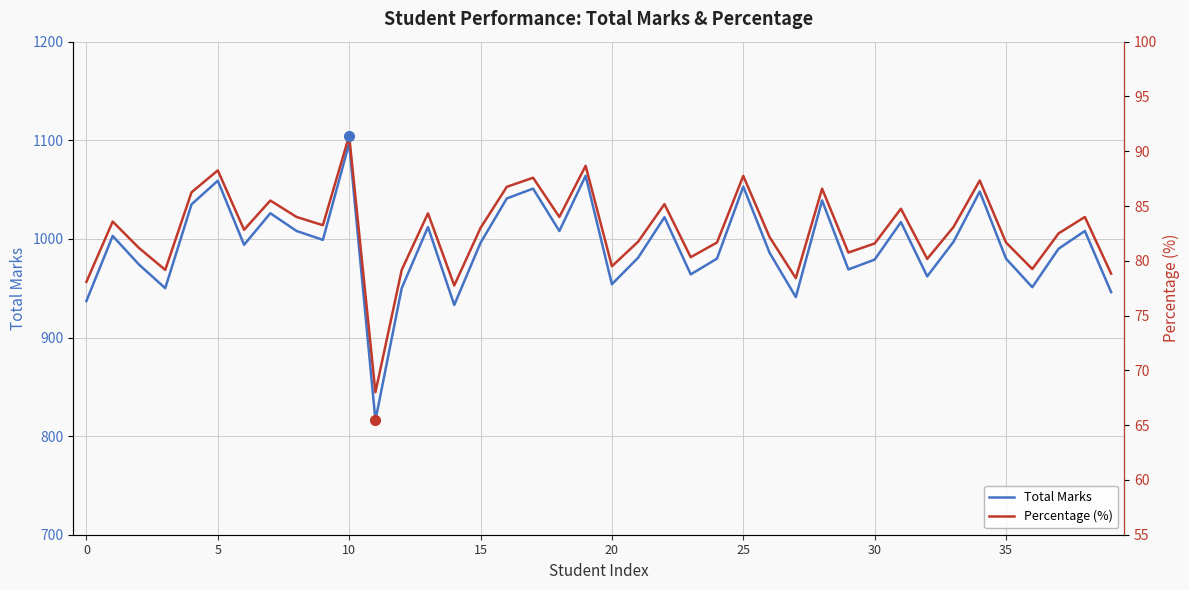

What is the maximum value for Total Marks?

1097